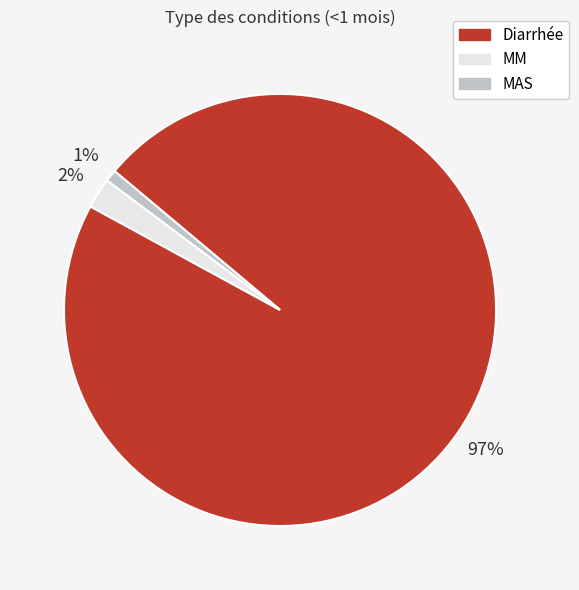

What is the largest slice in the pie chart?

Diarrhée